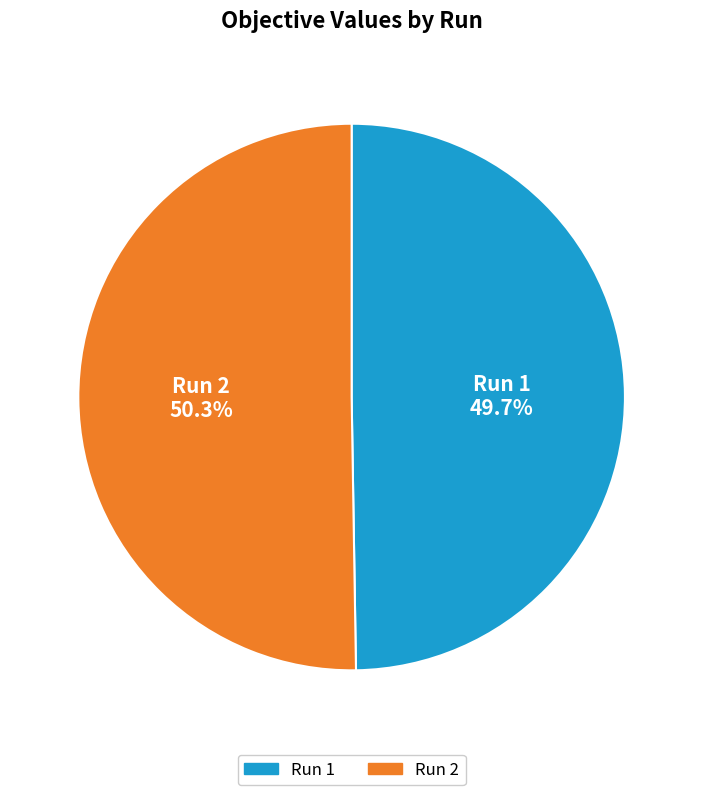

Does any single category account for the majority?

Yes